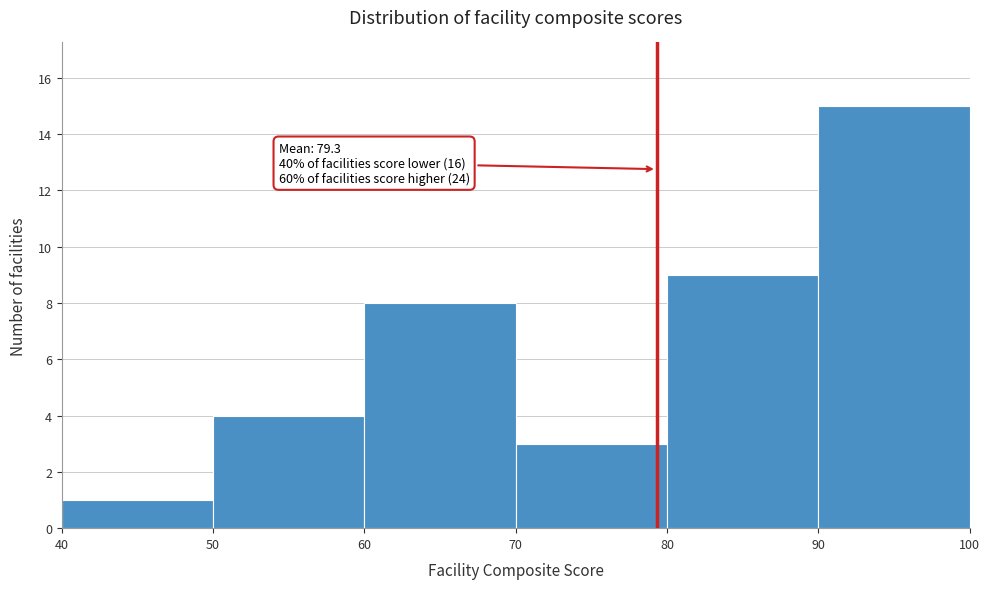

Which range on the x-axis has the tallest bar?

90 to 100